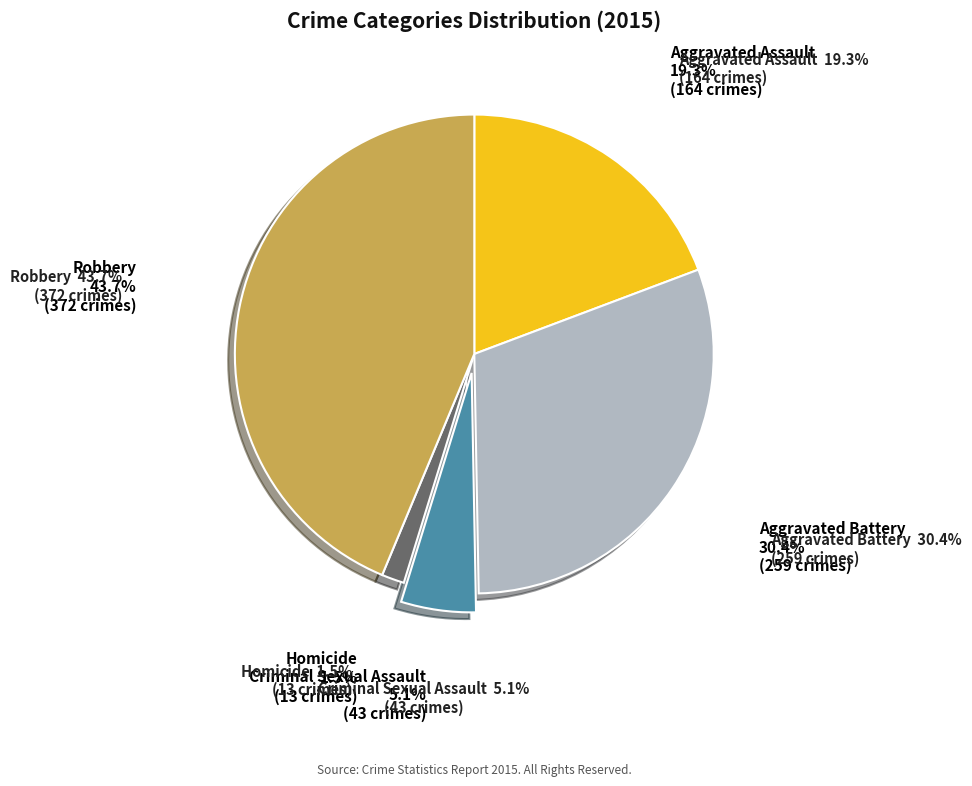

Does any single category account for the majority?

No